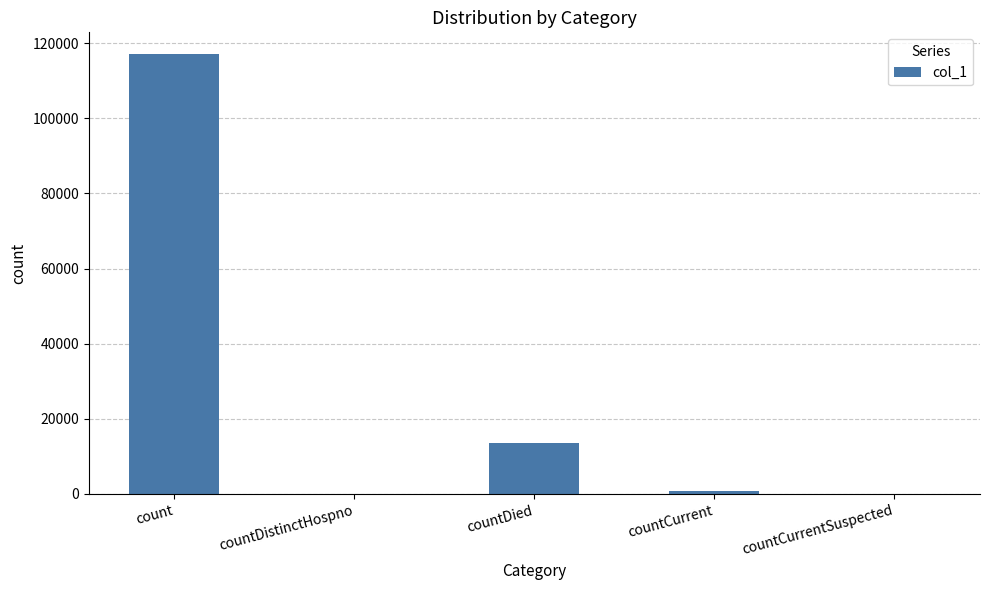

Where is the data nearest to the value 58497?

countDied